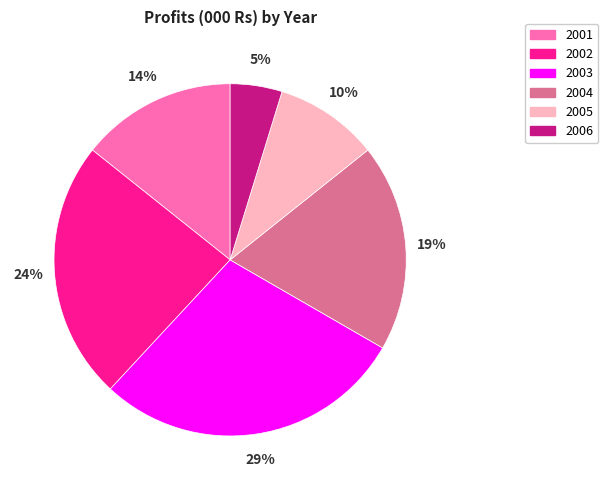

The 2001 slice represents 14% of the pie. True or false?

True